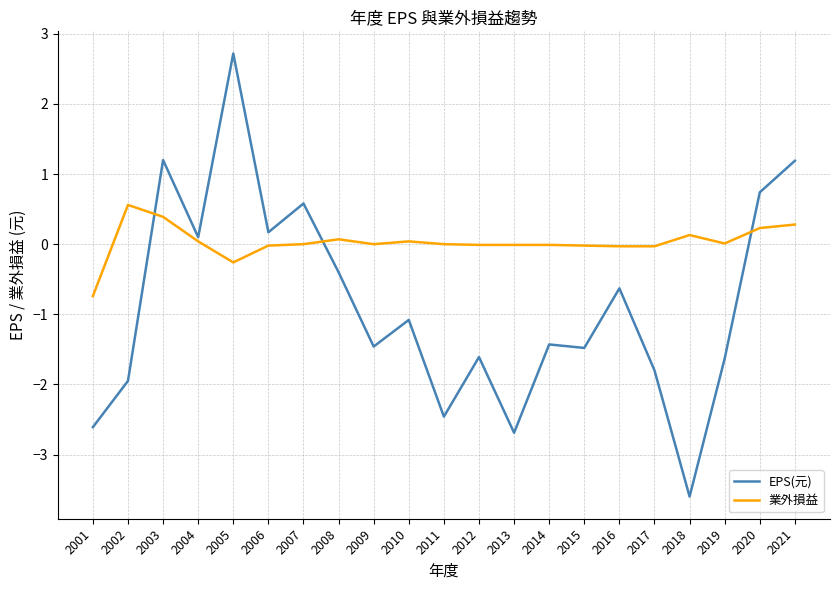

Which series ends up on top after the final intersection of 業外損益 and EPS(元)?

EPS(元)